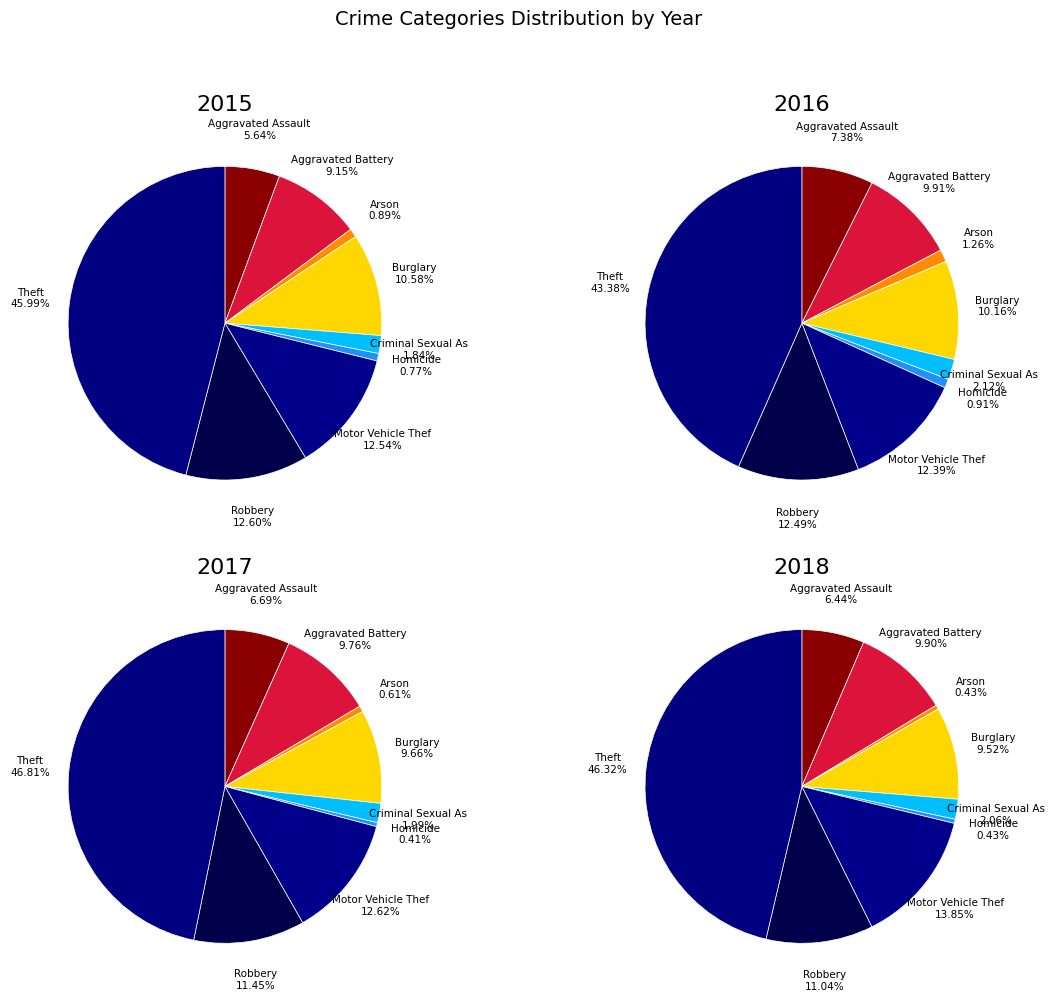

True or false: Aggravated Battery accounts for 9% of the total.

True